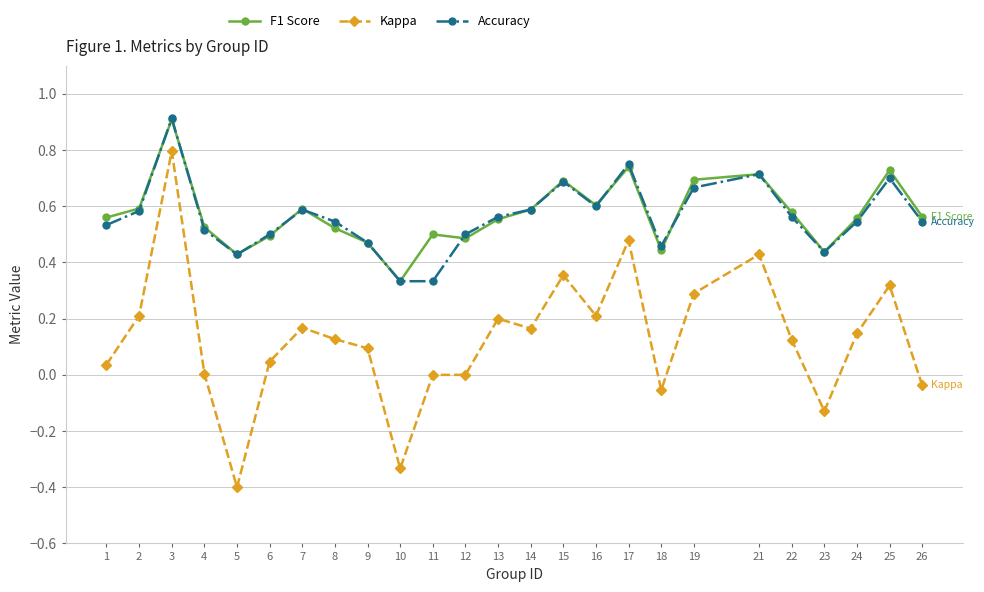

True or false: Accuracy has a value of 0.6 at 16.

True